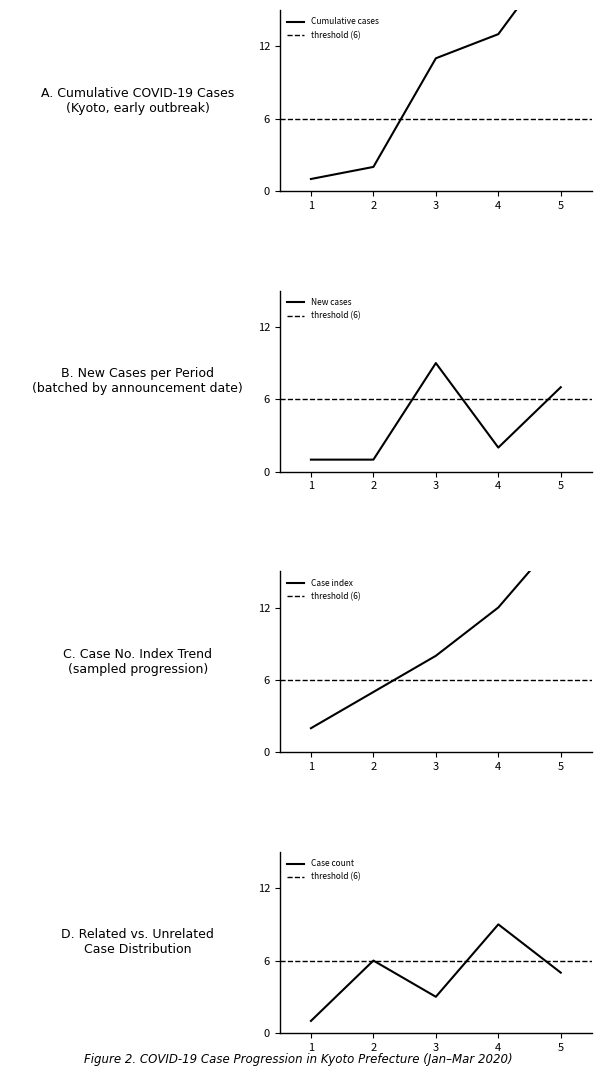

The value of New cases at 3 is 9. True or false?

True